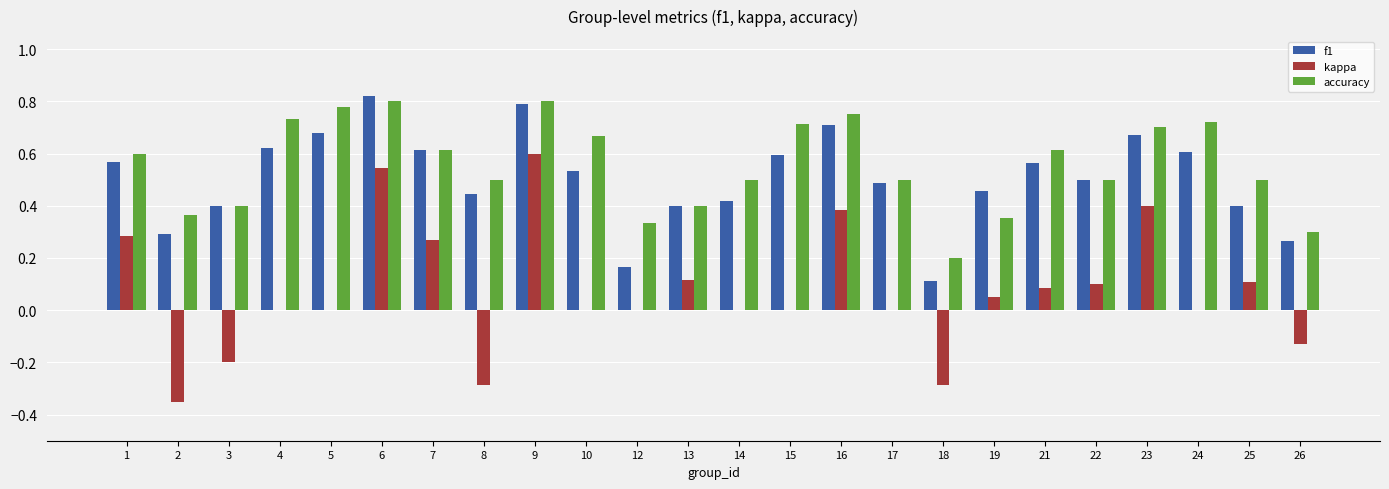

What is the sum of all f1 values?

12.1